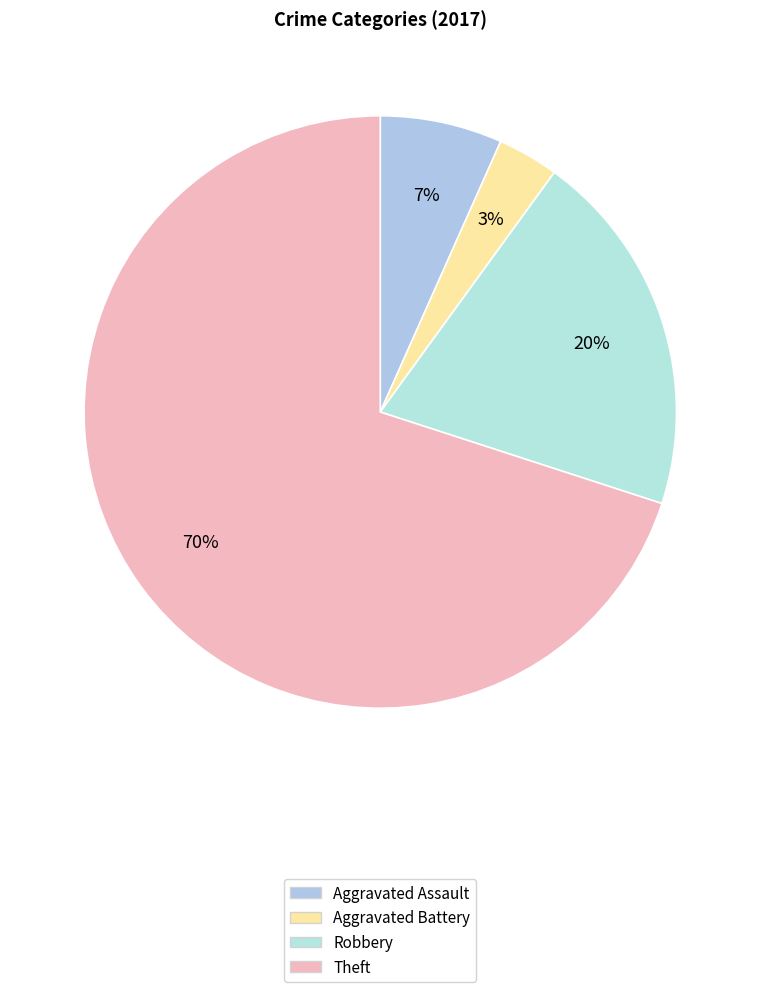

Is it true that Robbery is 8% of the pie?

False